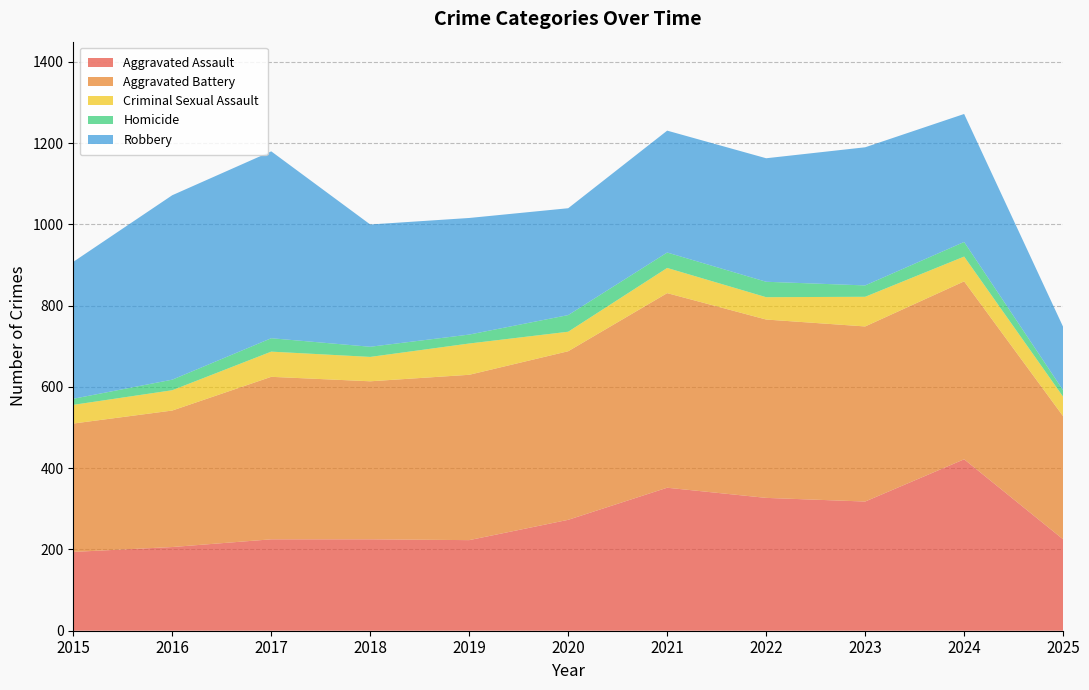

Reading left to right, list all the values displayed in this chart.

Aggravated Assault: 2015=194	2016=206	2017=225	2018=225	2019=223	2020=273	2021=352	2022=327	2023=318	2024=422	2025=225
Aggravated Battery: 2015=316	2016=336	2017=400	2018=389	2019=407	2020=415	2021=479	2022=439	2023=431	2024=438	2025=303
Criminal Sexual Assault: 2015=46	2016=50	2017=62	2018=60	2019=77	2020=48	2021=62	2022=55	2023=73	2024=61	2025=48
Homicide: 2015=15	2016=26	2017=33	2018=25	2019=22	2020=41	2021=38	2022=38	2023=28	2024=36	2025=16
Robbery: 2015=337	2016=454	2017=460	2018=301	2019=287	2020=263	2021=300	2022=304	2023=340	2024=315	2025=156